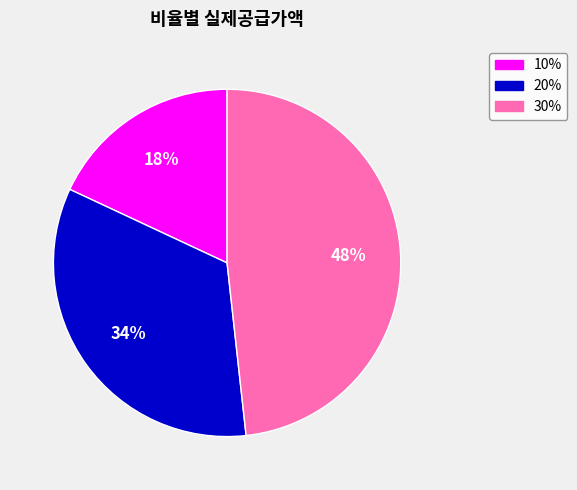

Approximately how many times larger is the value at 10% compared to 20%?

0.5